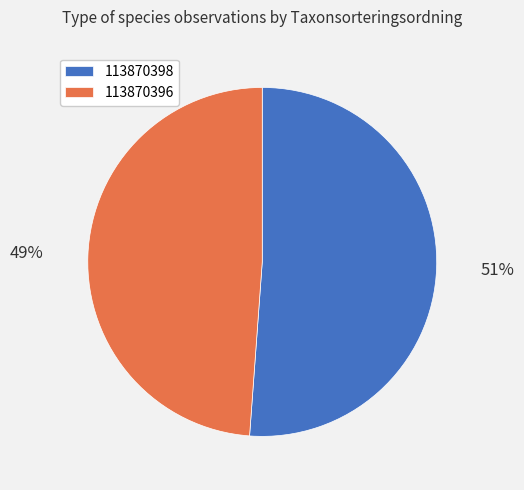

What is the largest slice in the pie chart?

113870398